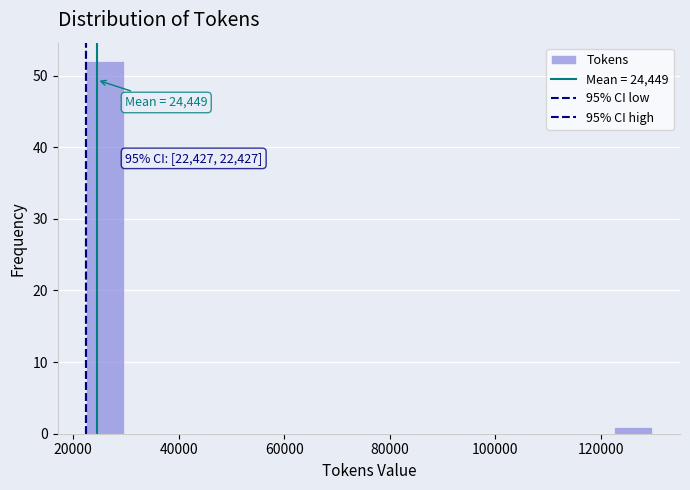

Read against the x-axis, roughly where is the centre of the tallest bar?

26000